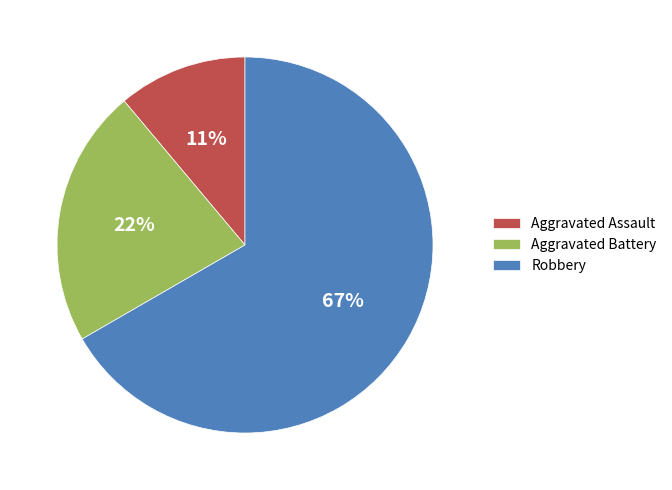

Count the number of slices in the pie.

3